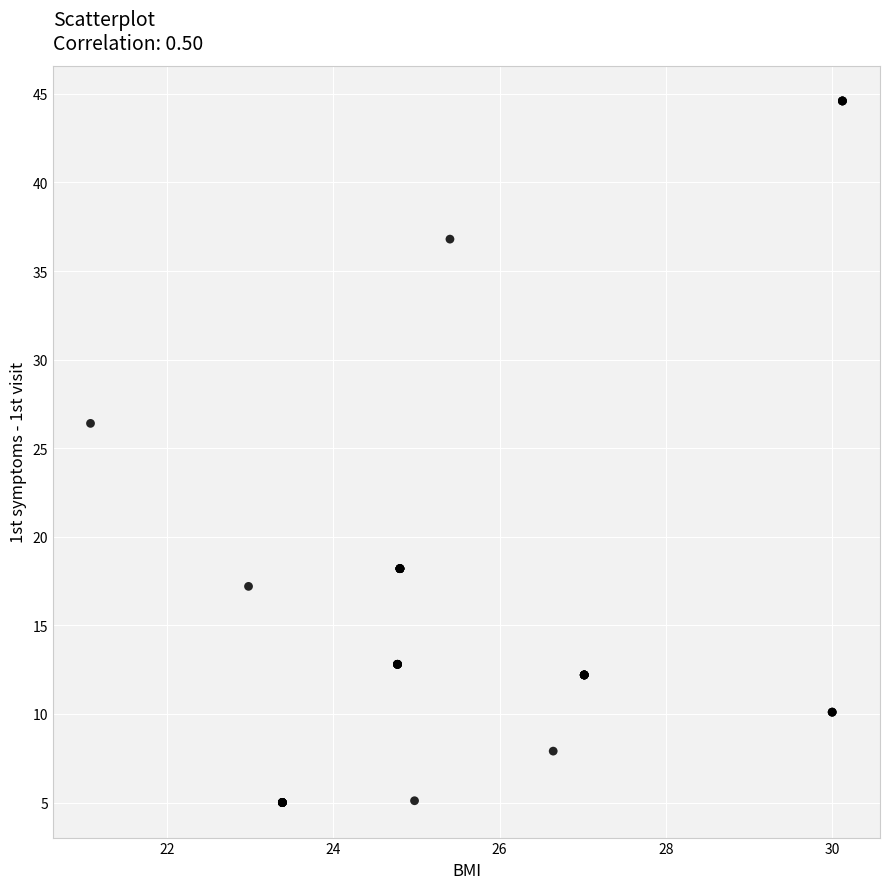

What Y value in the scatter plot is closest to 24?

26.4